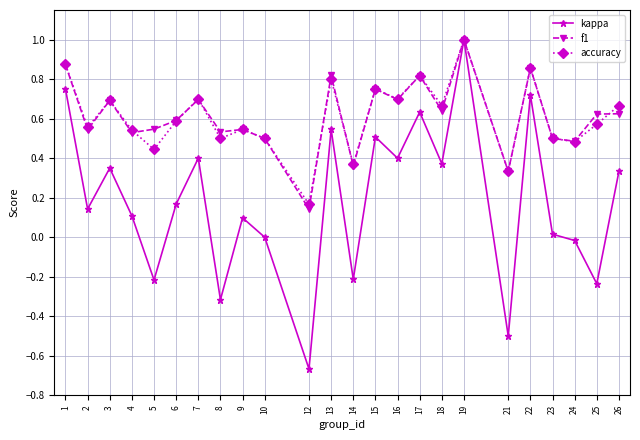

Which series changed the most between 1 and 26?

kappa